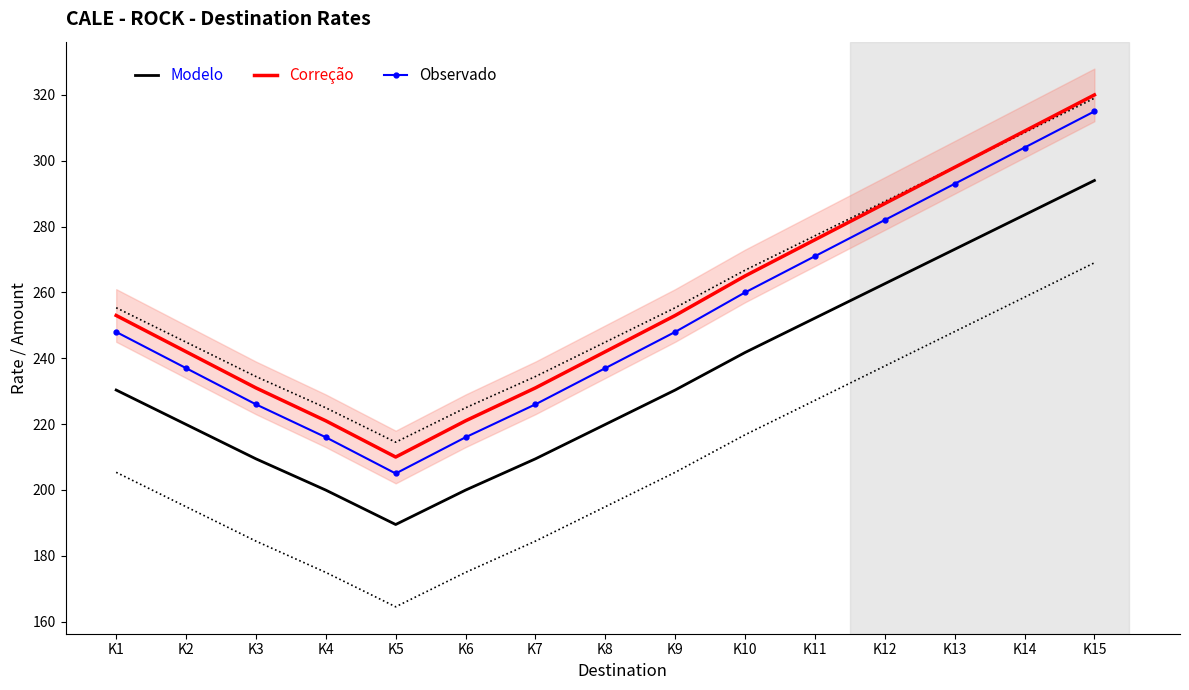

Is the value of Observado at K6 greater than the value of Correção at K15?

No